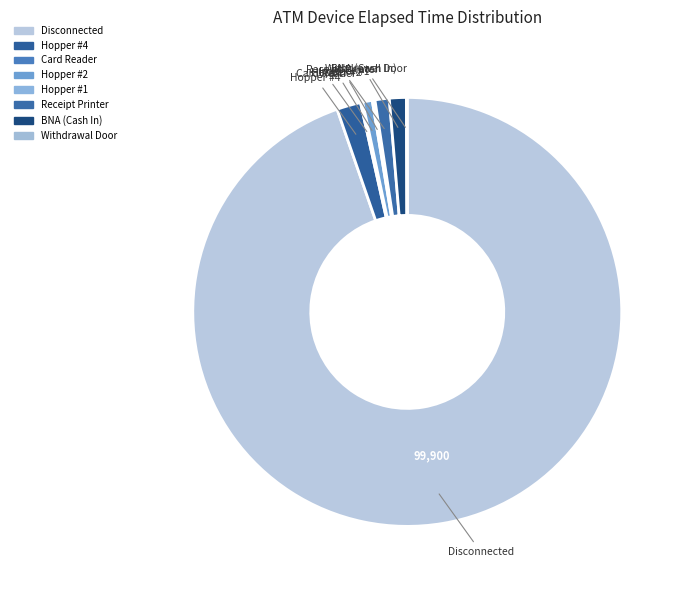

Is it true that Hopper #1 is 6% of the pie?

False